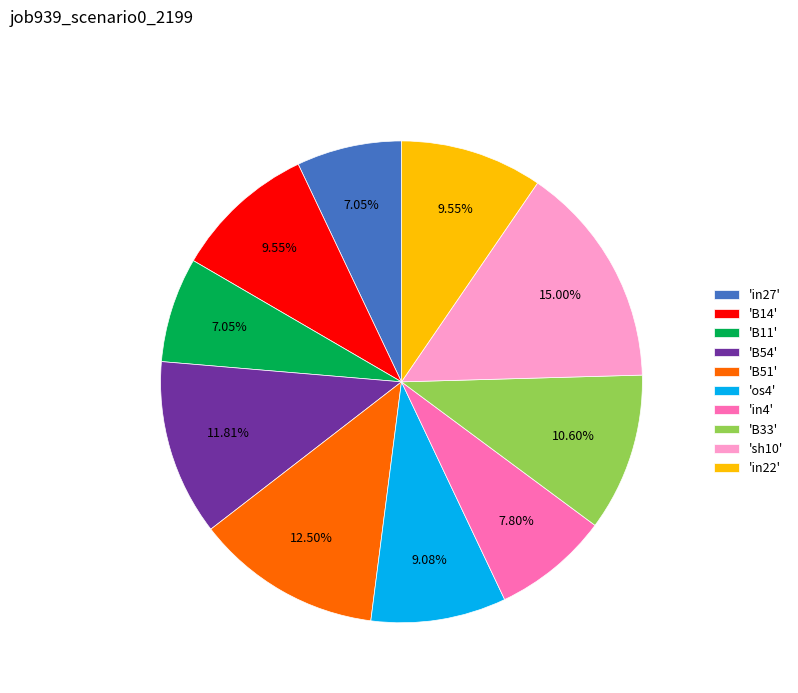

Is there any slice that represents more than half of the pie?

No